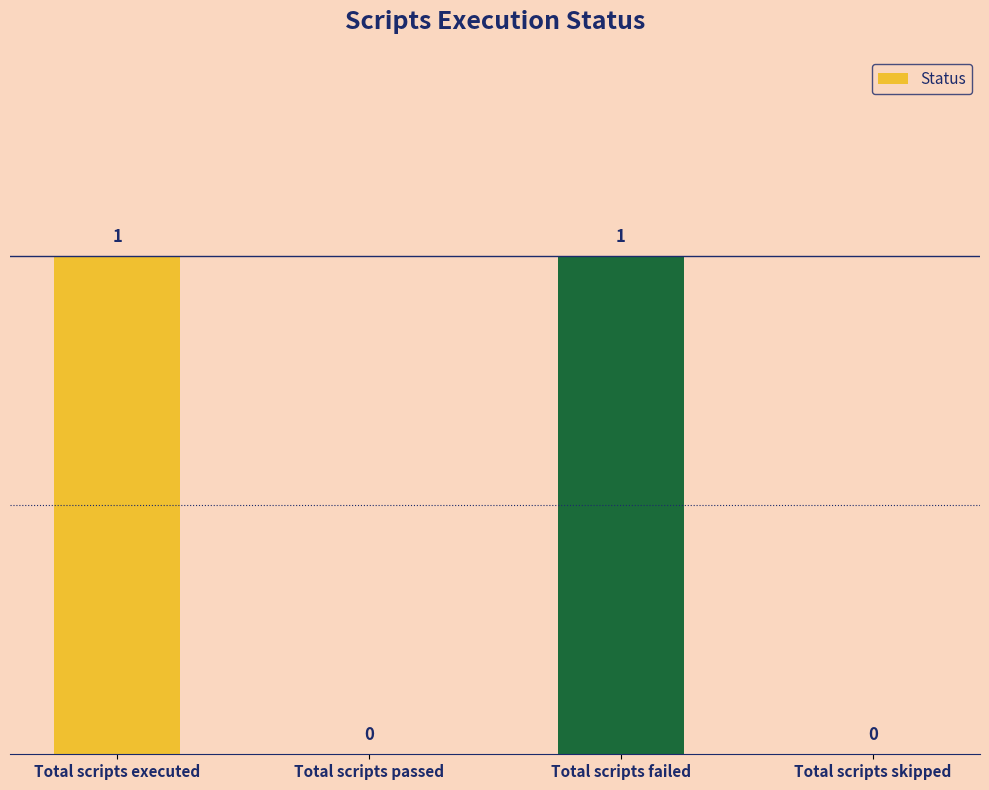

What is the maximum value shown in the chart?

1